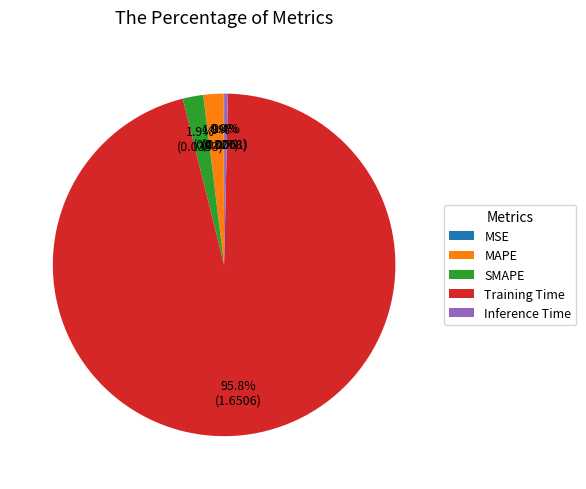

Is the sum of Inference Time and MAPE greater than half?

No